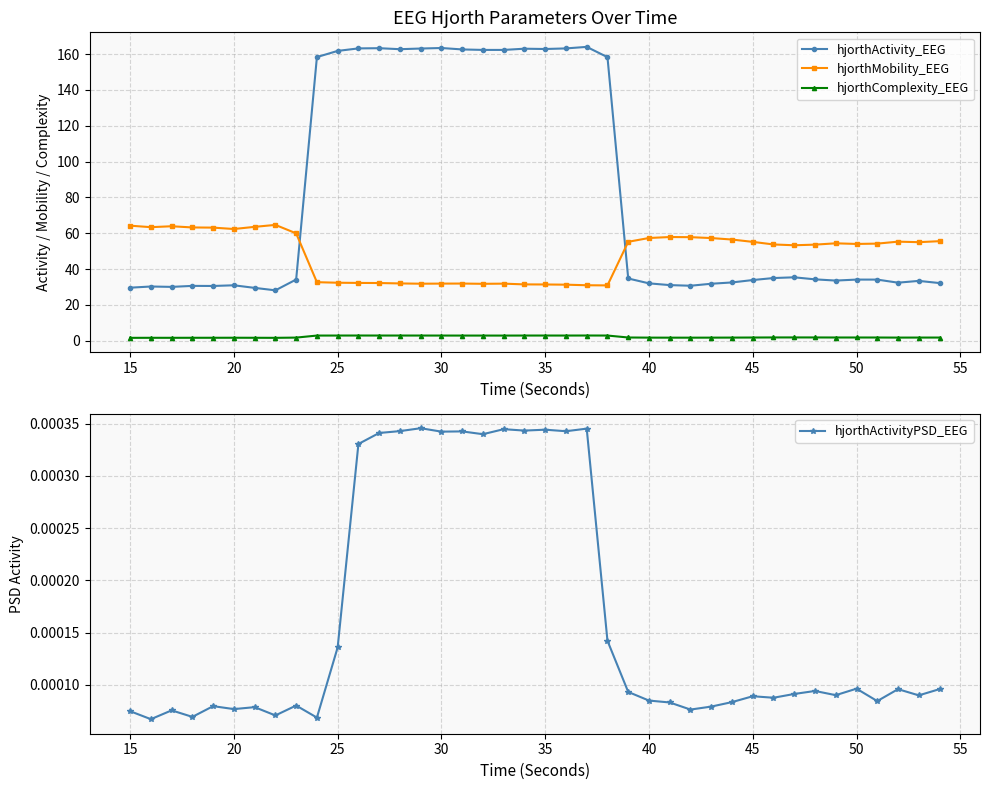

What are all the series names shown in the legend?

hjorthActivity_EEG, hjorthMobility_EEG, hjorthComplexity_EEG, hjorthActivityPSD_EEG